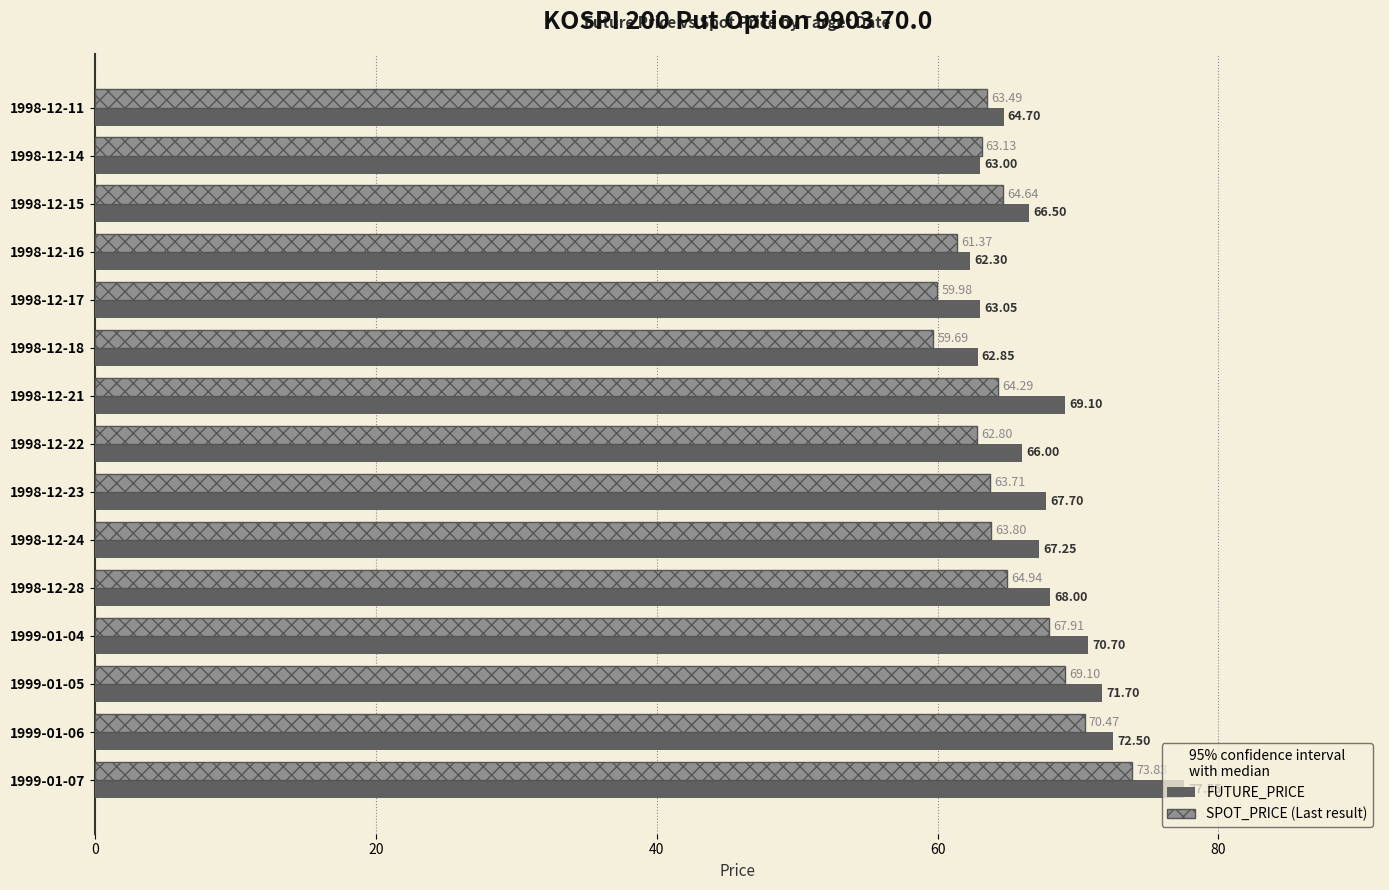

What is the total value across all series at 1998-12-23?

131.4